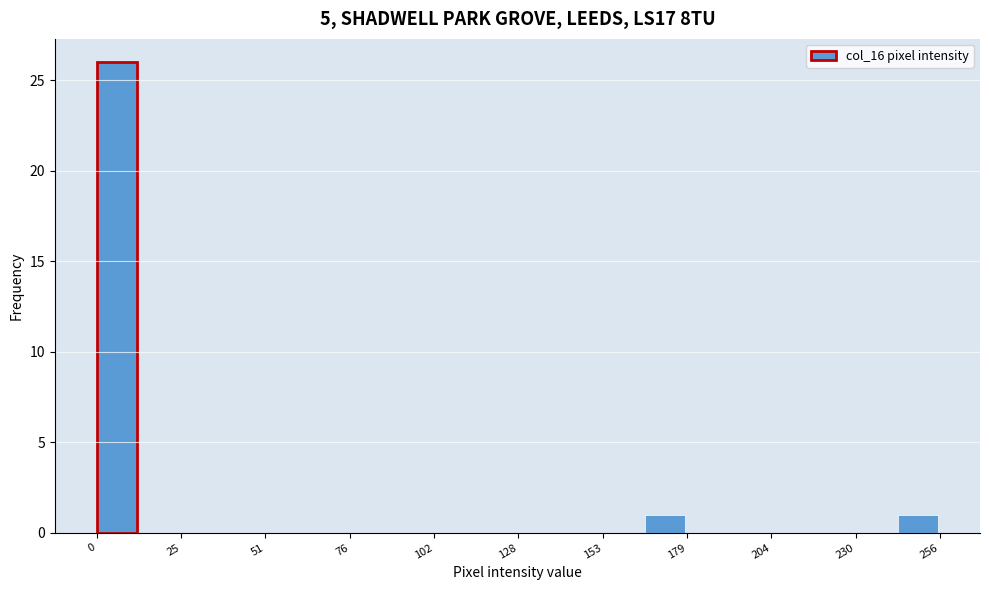

Around what value on the x-axis is the tallest bar? Give the approximate position of its centre, as read against the axis.

5